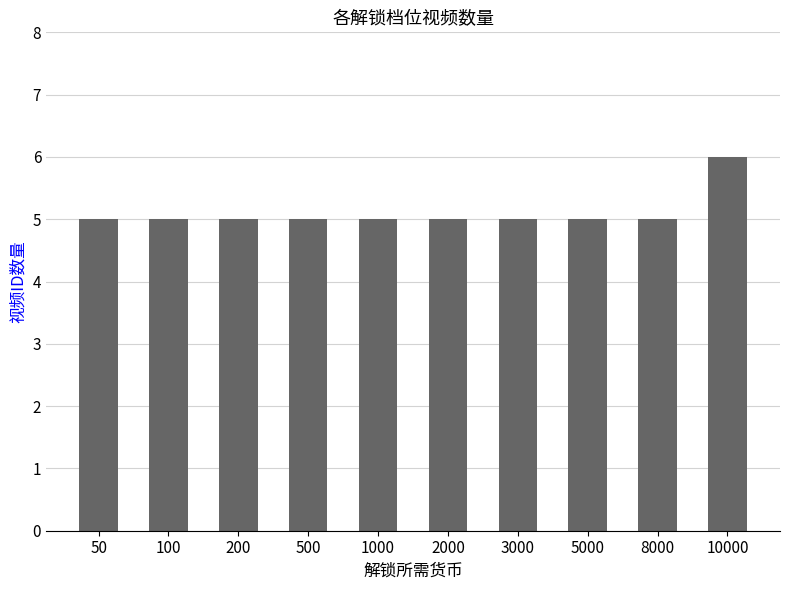

Reading right to left, what are all the values shown in this chart?

6	5	5	5	5	5	5	5	5	5